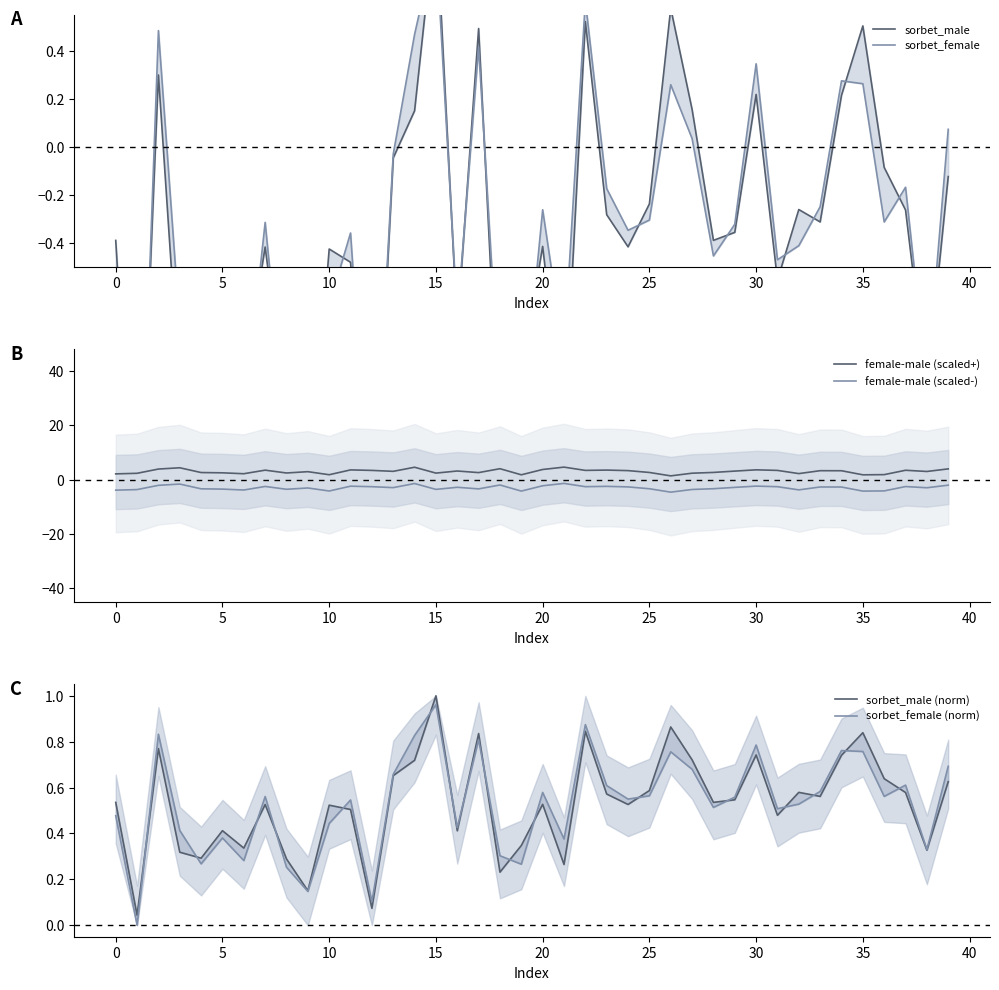

At which label is female-male (scaled-) closest to -2?

39